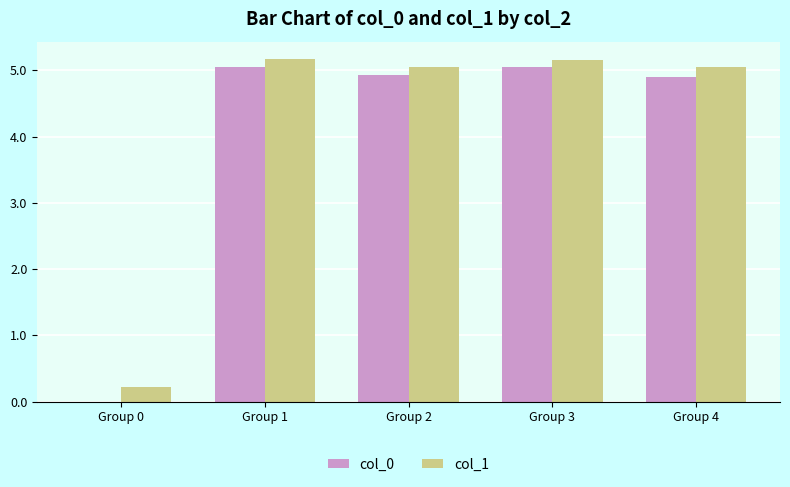

At which label is col_1 closest to 2?

Group 0